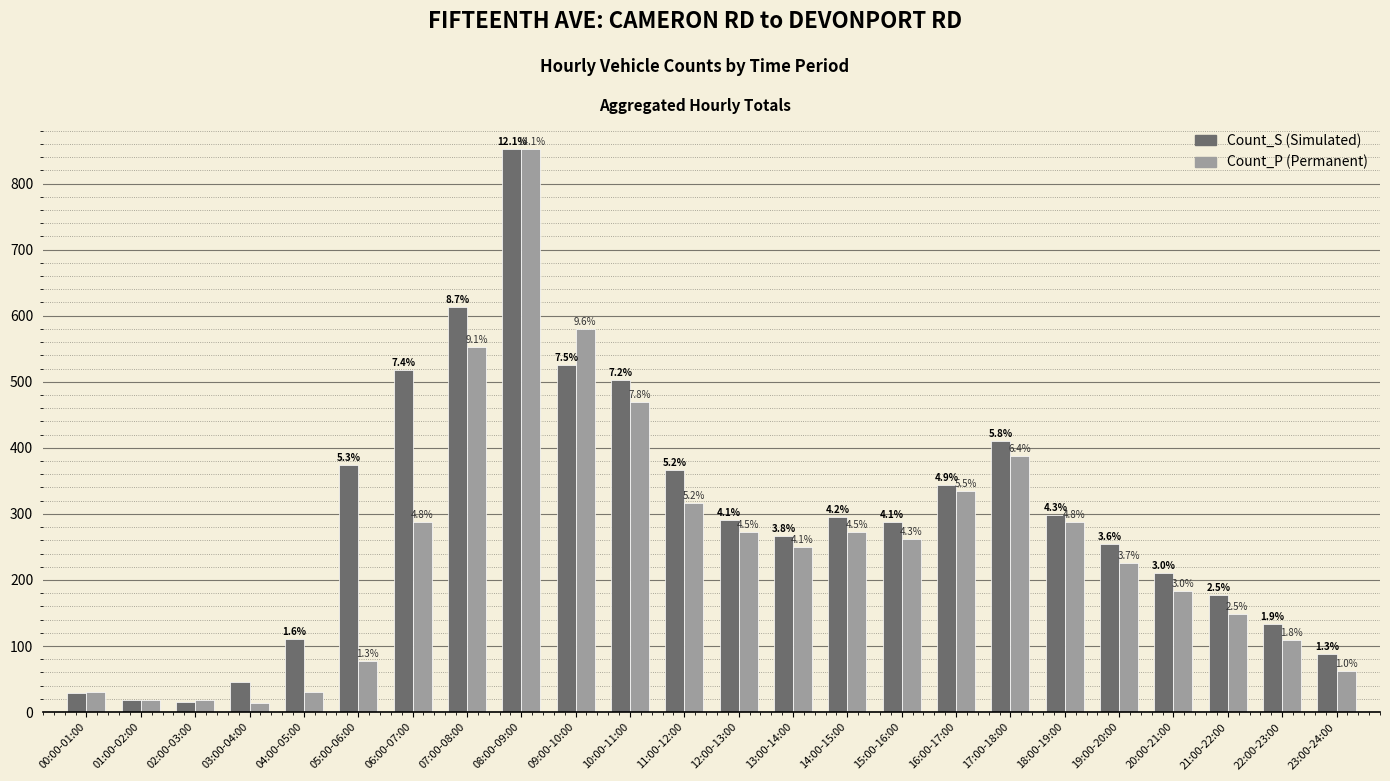

Are the bars horizontal?

No